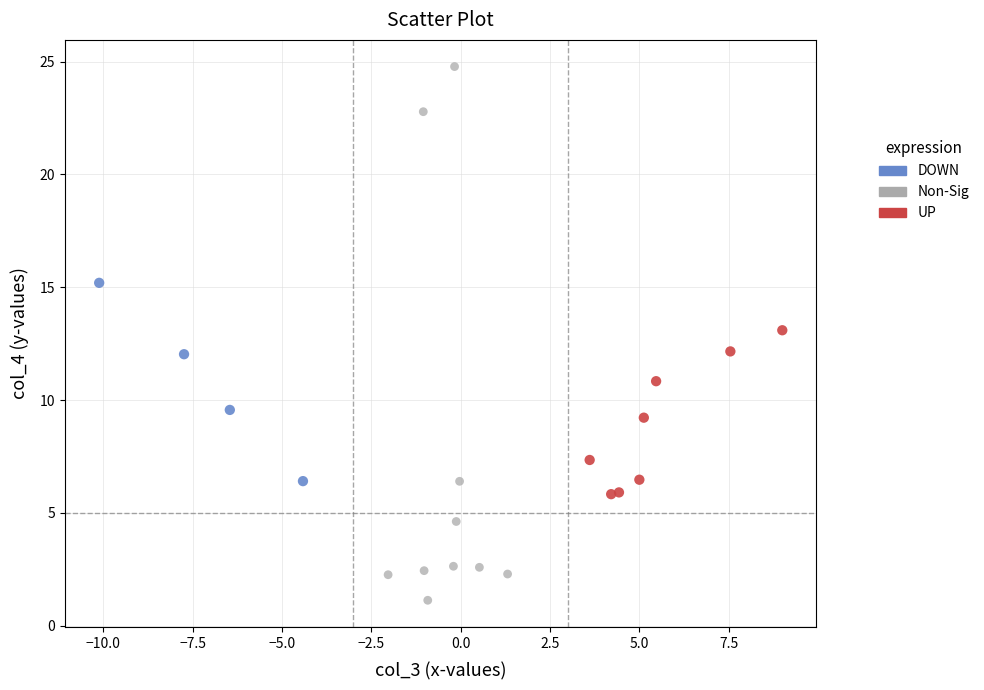

Which series contains the lowest Y value?

Non-Sig